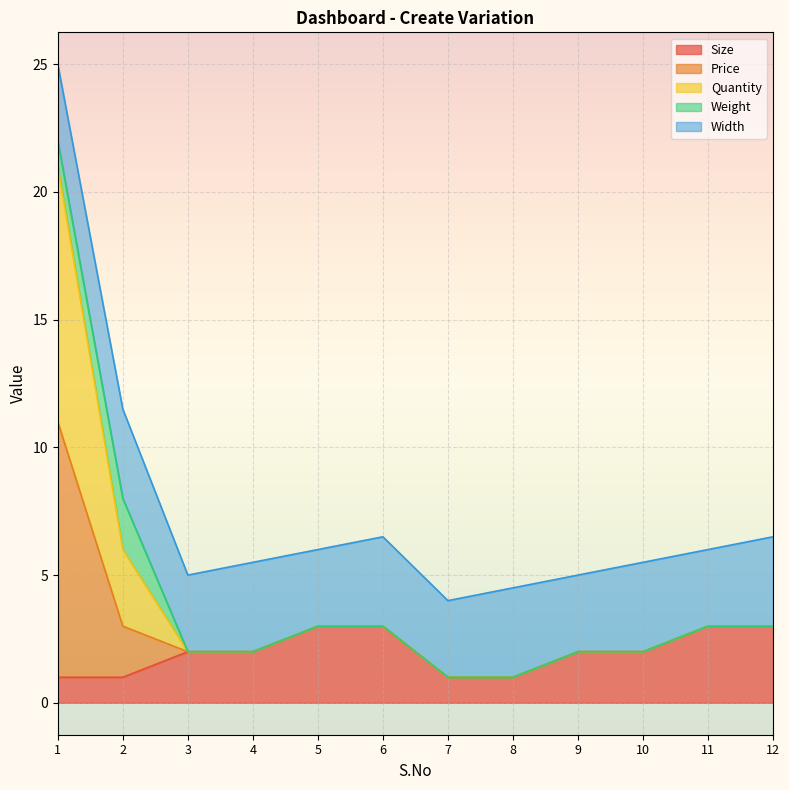

True or false: Price and Size intersect in this chart.

False